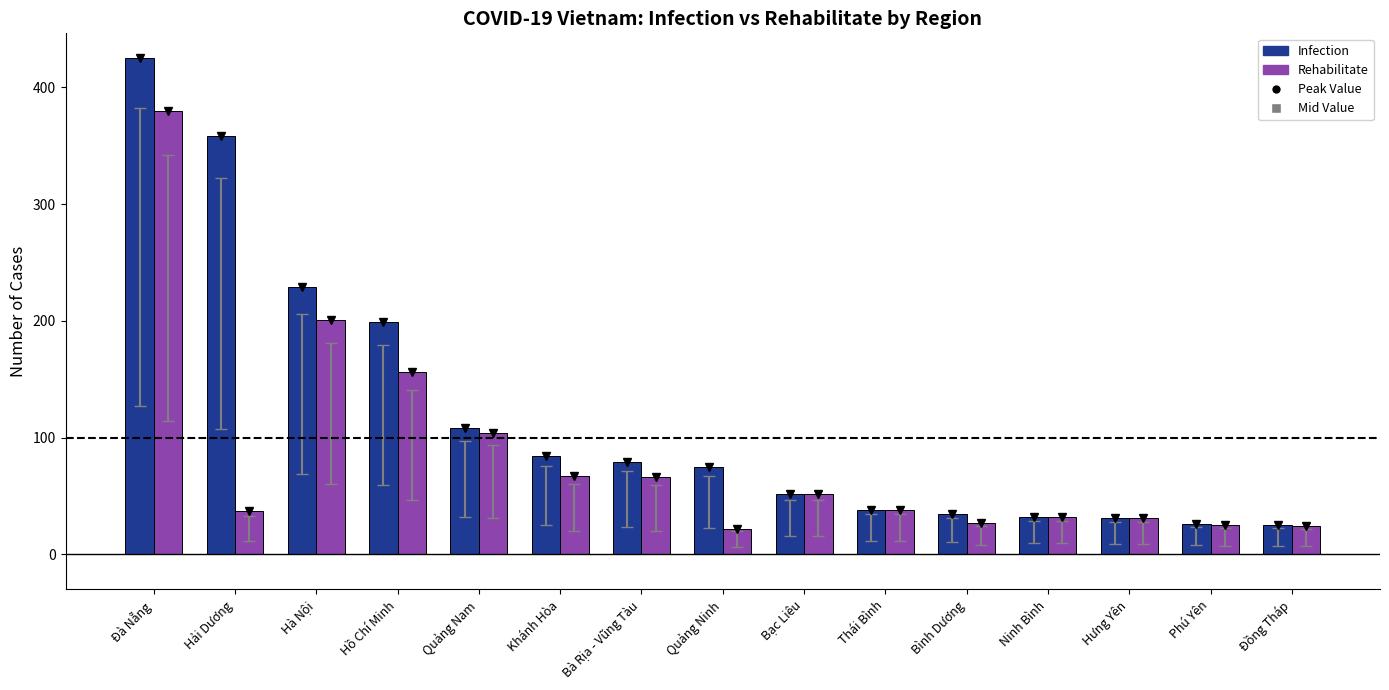

What value does the Infection series have at Khánh Hòa, to the nearest 10?

80